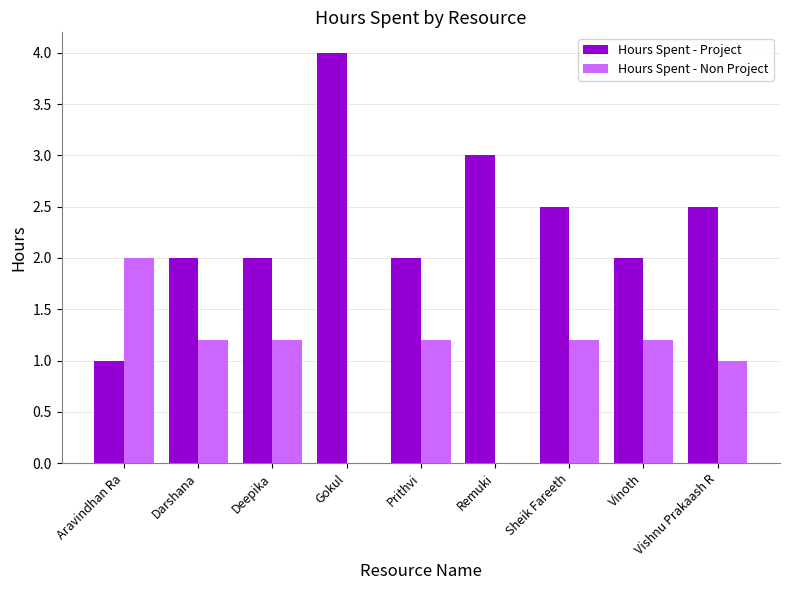

What are all the series names shown in the legend?

Hours Spent - Project, Hours Spent - Non Project